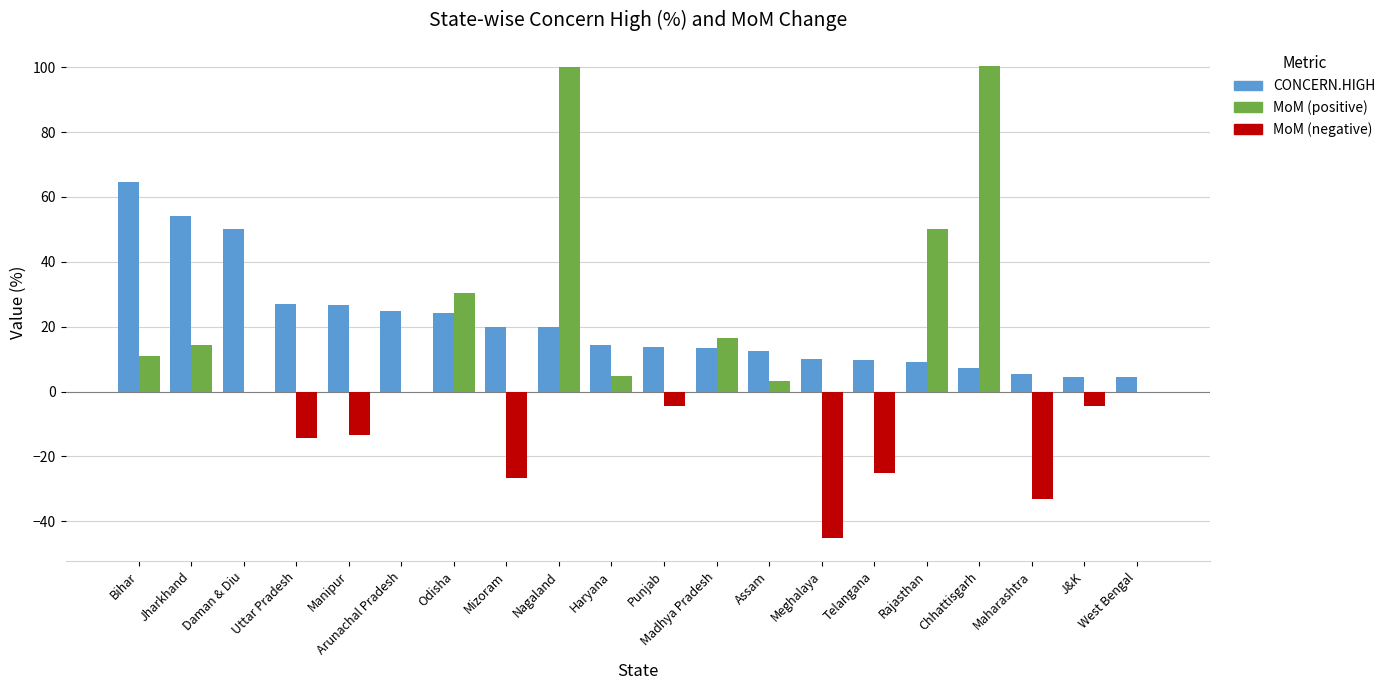

Between Nagaland and West Bengal, which series saw the biggest shift?

MoM (positive)